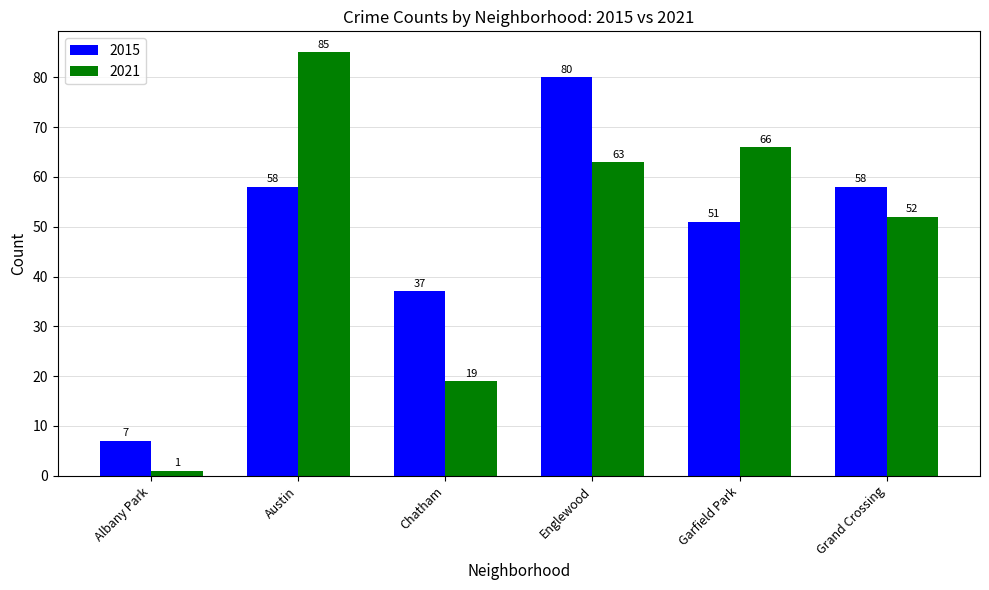

At which label does 2015 reach its peak?

Englewood